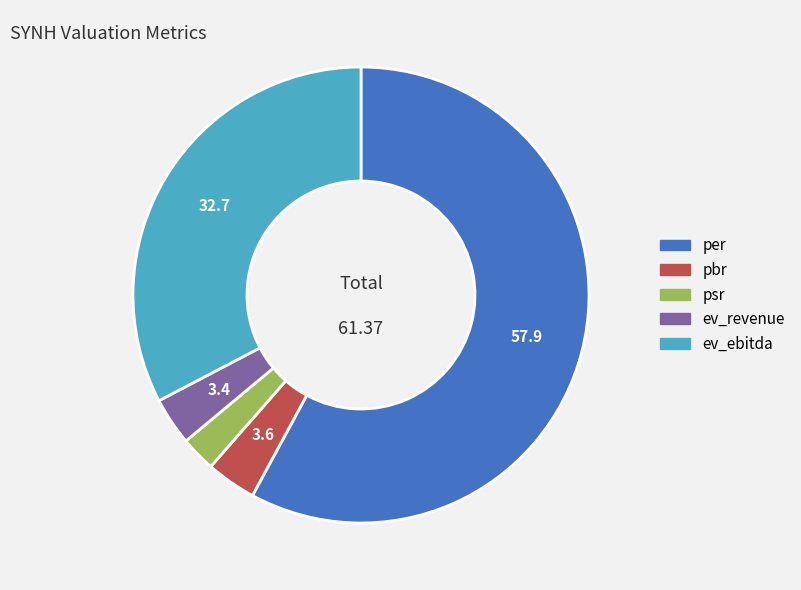

Does ev_ebitda account for over 50% of the chart?

No